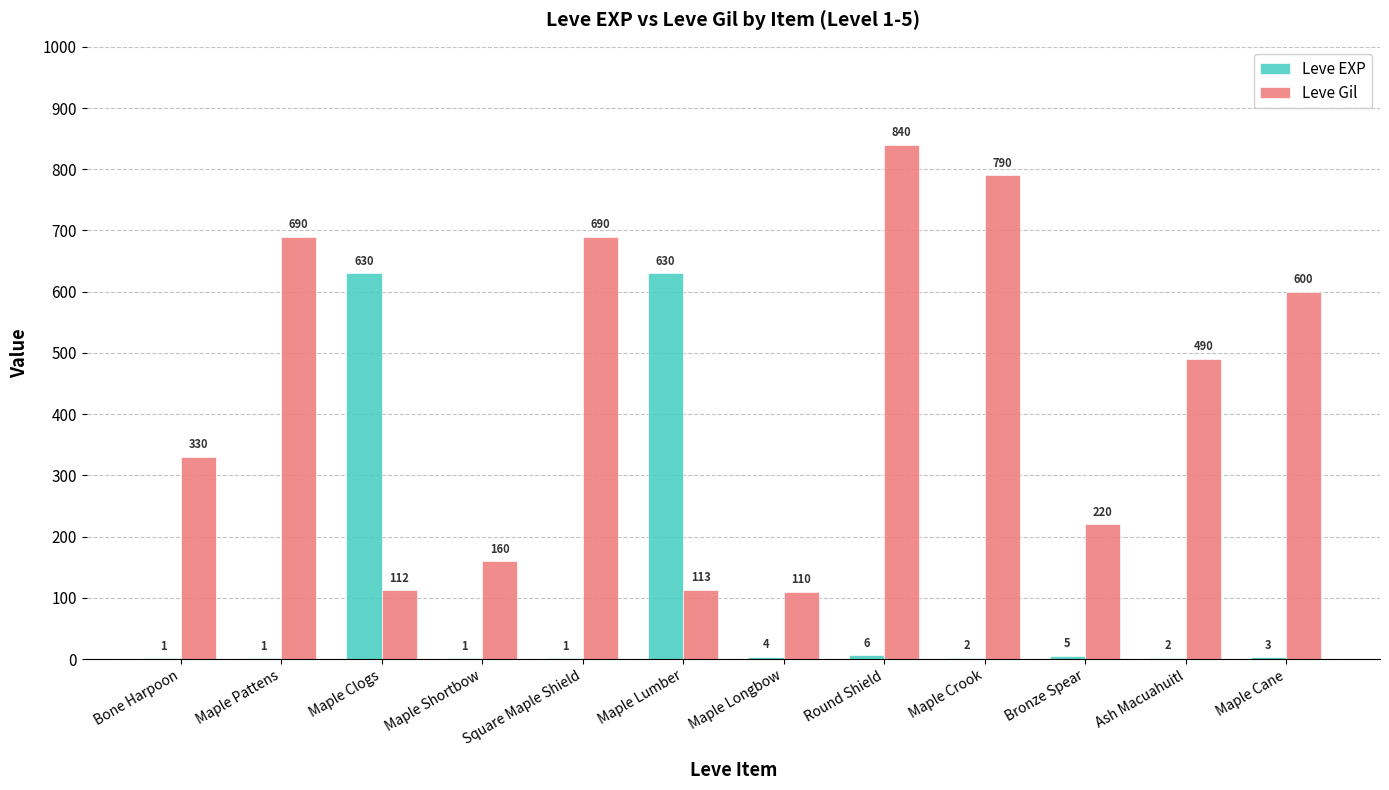

The value of Leve Gil at Maple Cane is 866. True or false?

False